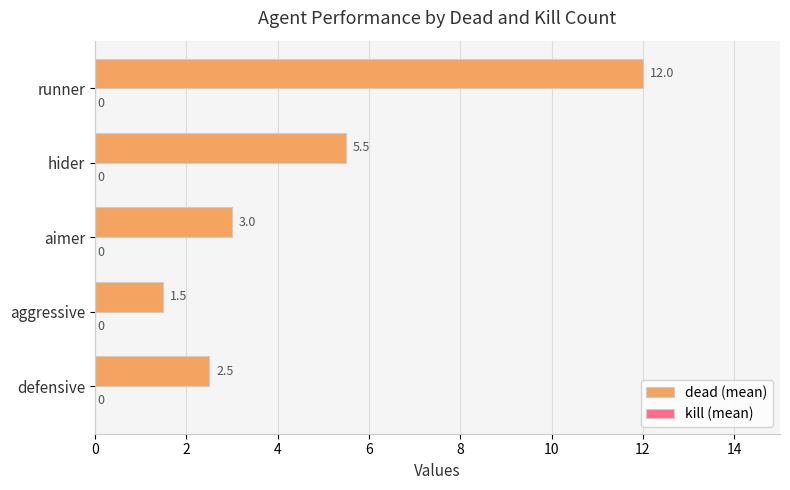

Is it true that the value at hider is 5.5?

True